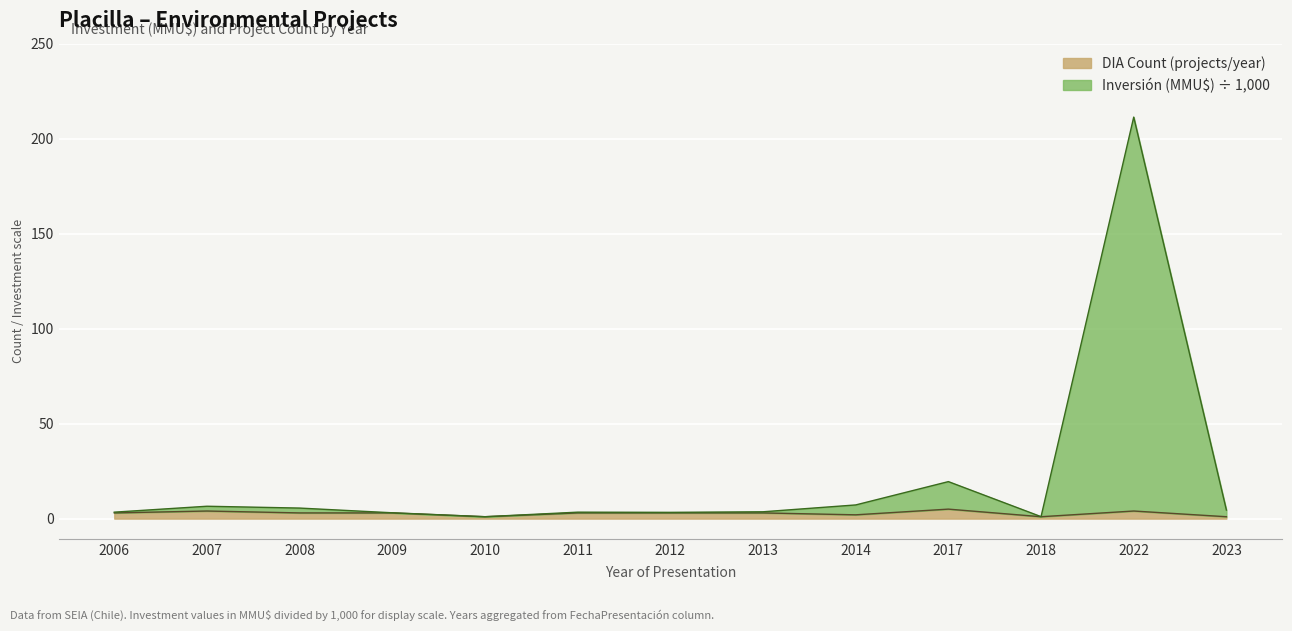

Rank the categories by Inversión (MMU$) value from lowest to highest.

2010, 2018, 2009, 2012, 2011, 2006, 2013, 2023, 2008, 2007, 2014, 2017, 2022